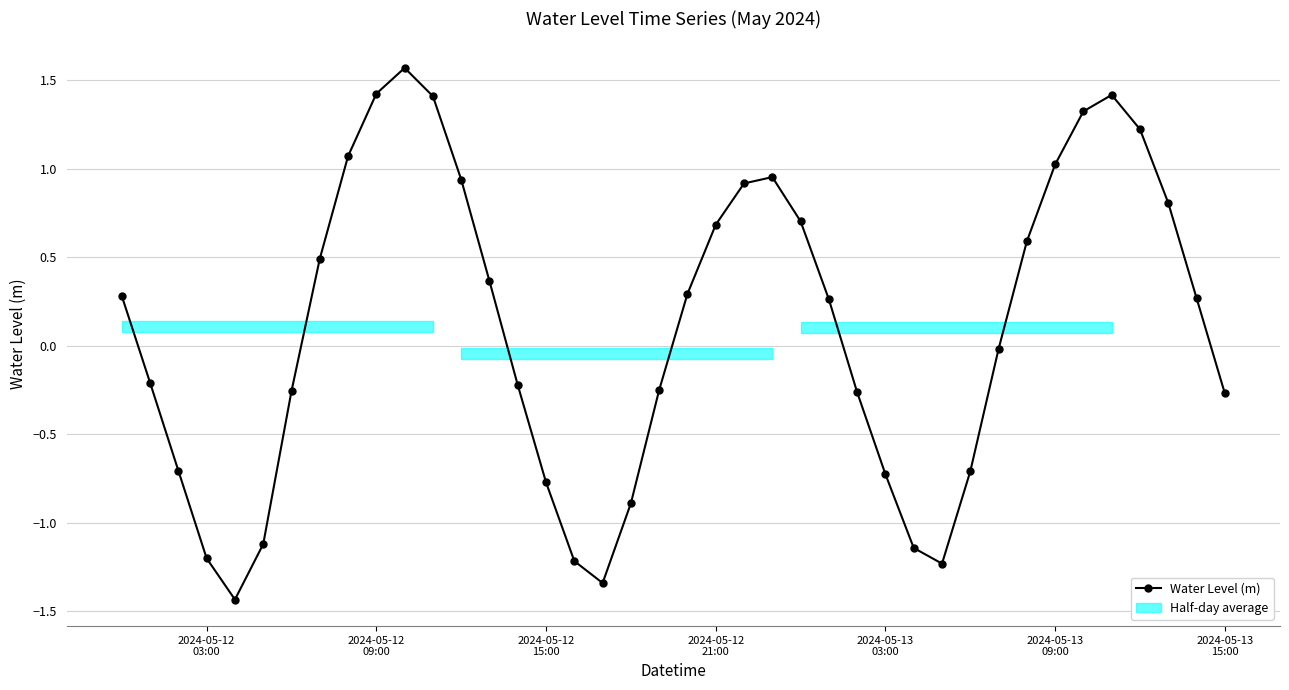

Is this an area chart (filled region under the line)?

No